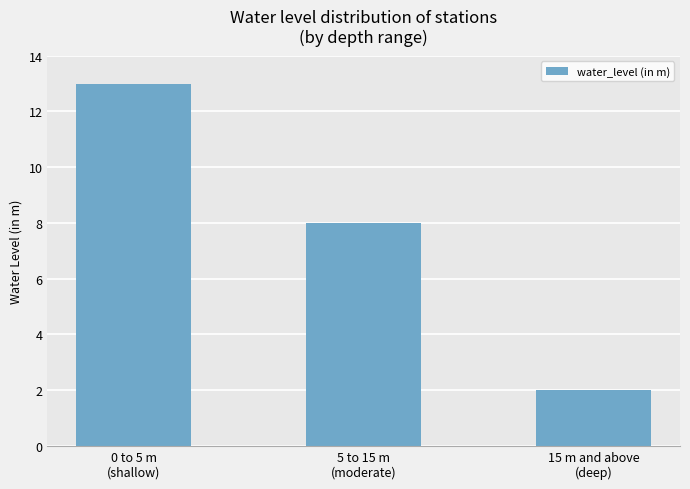

The chart shows a value of 20 at 0 to 5 m
(shallow). True or false?

False